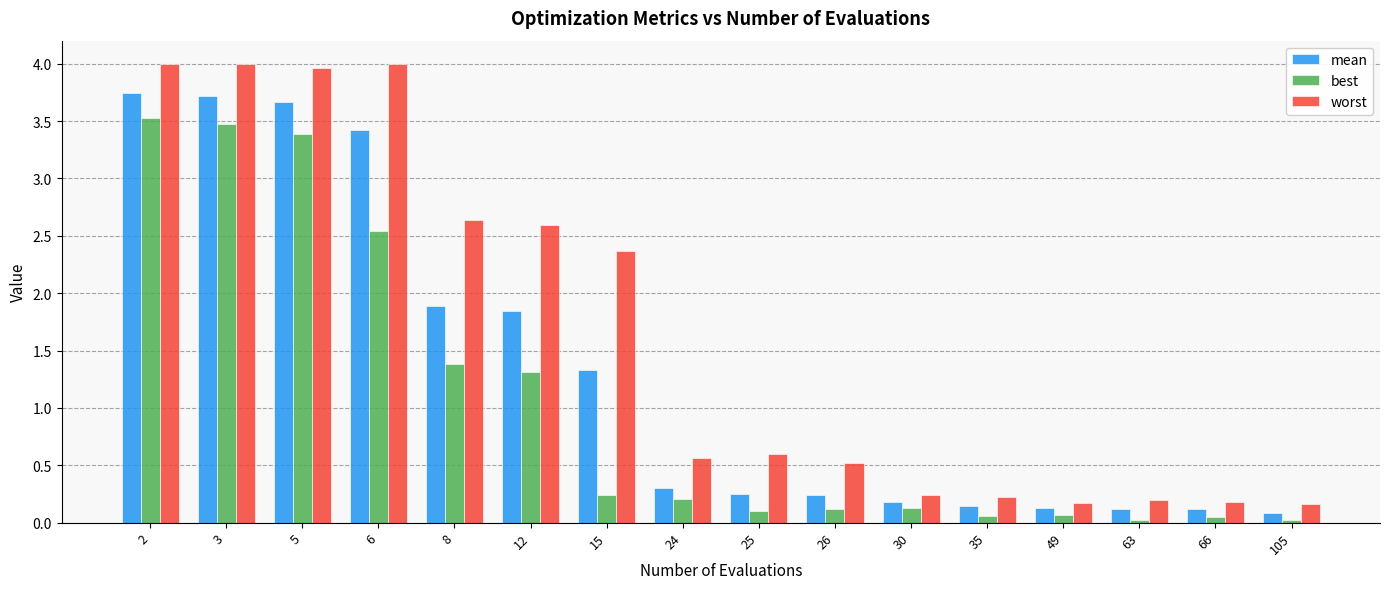

At how many categories does at least one series exceed 2?

7